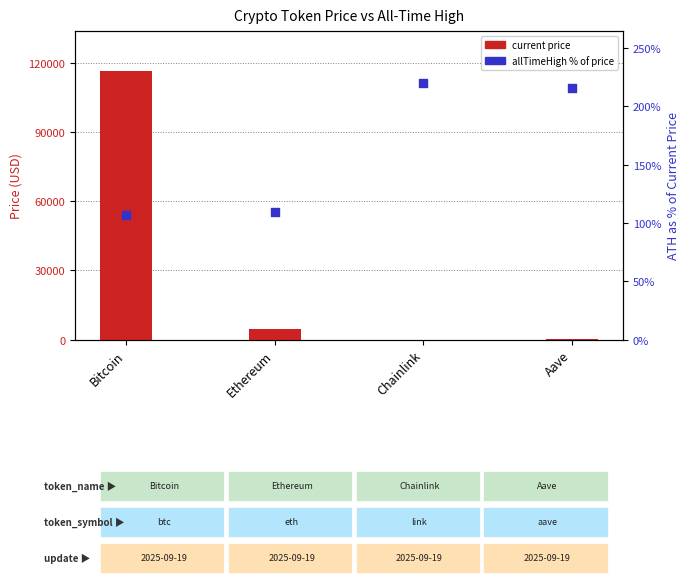

What is the total value across all series at Ethereum?

4625.5